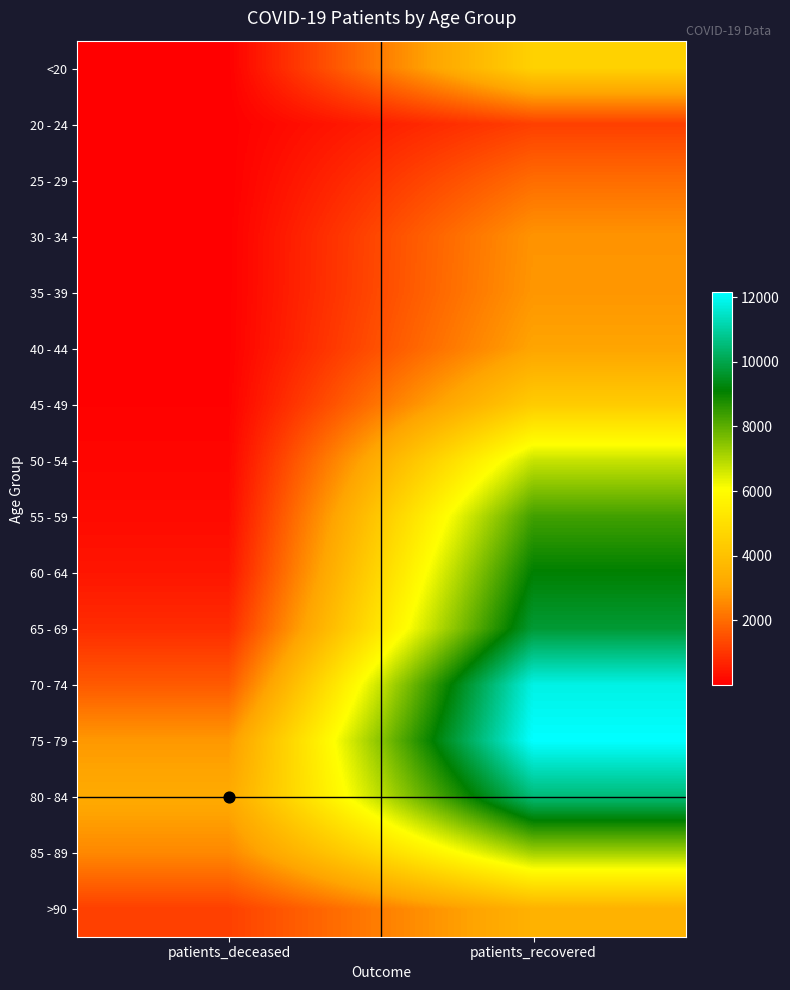

At how many categories does at least one series exceed 11657?

1